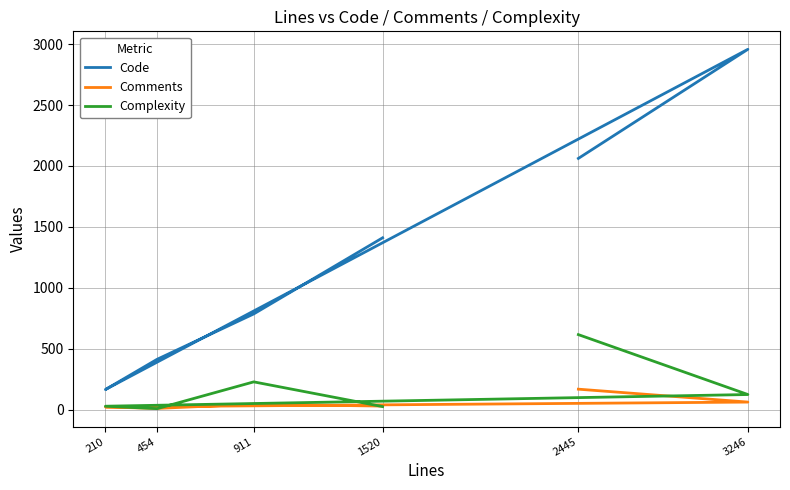

After their last crossing, which series has the higher values: Comments or Complexity?

Complexity